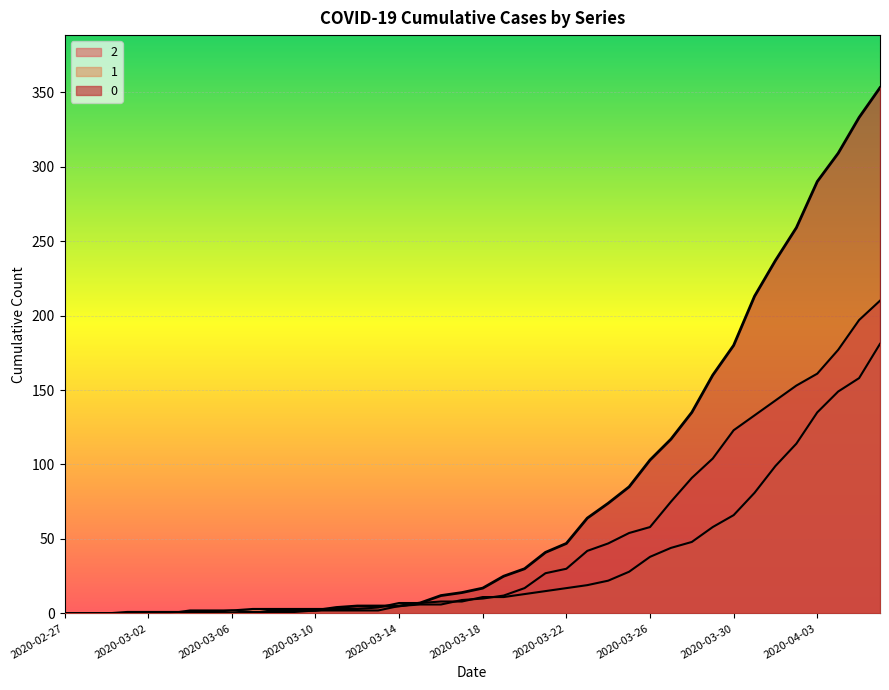

Where is 2 nearest to the value 105?

2020-03-29